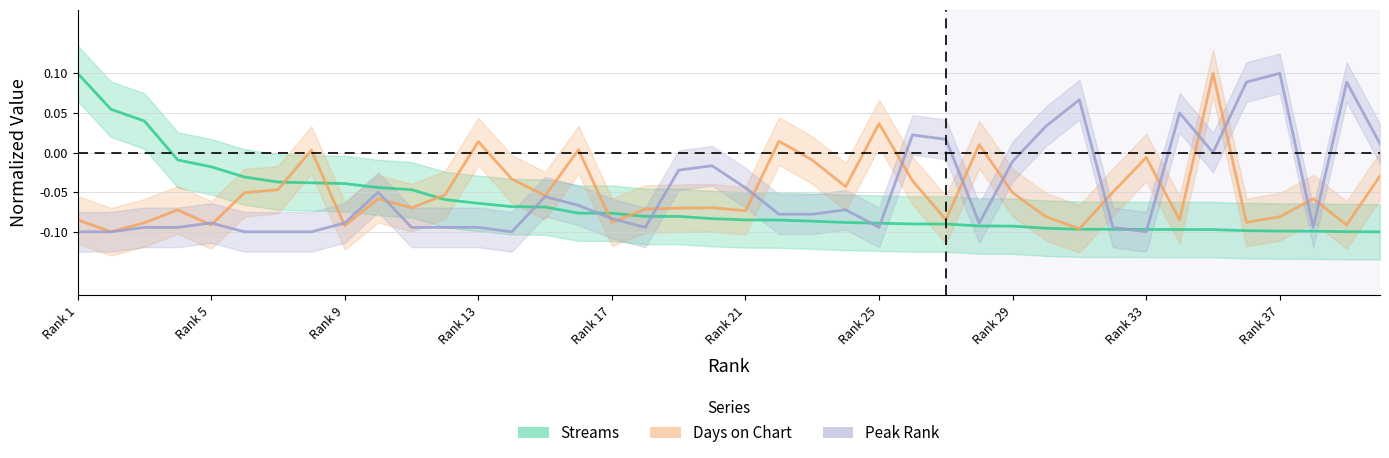

What is the greatest value displayed?

0.1